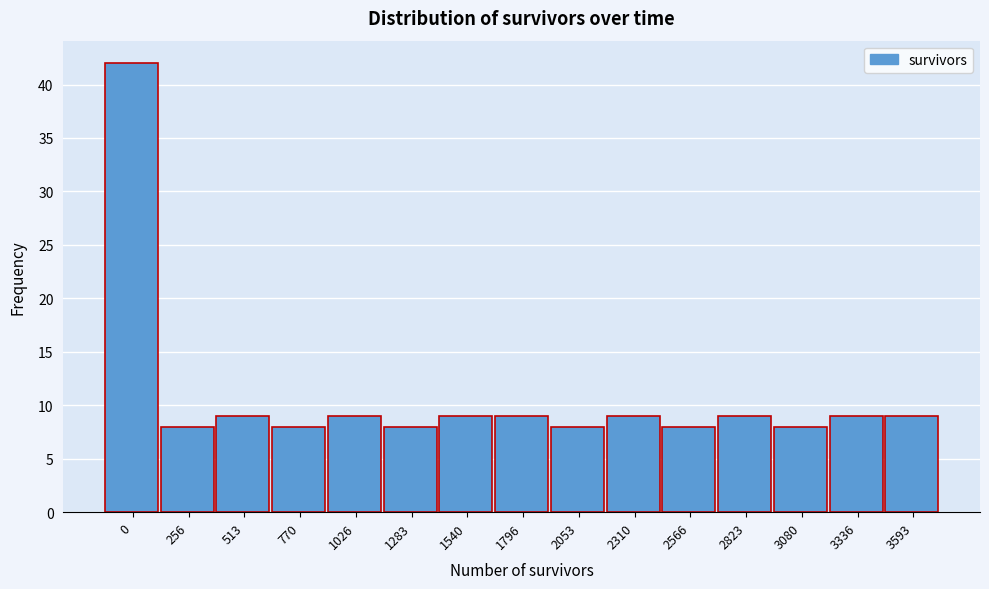

Reading left to right, extract all data points from this chart.

0=42	256=8	513=9	770=8	1026=9	1283=8	1540=9	1796=9	2053=8	2310=9	2566=8	2823=9	3080=8	3336=9	3593=9